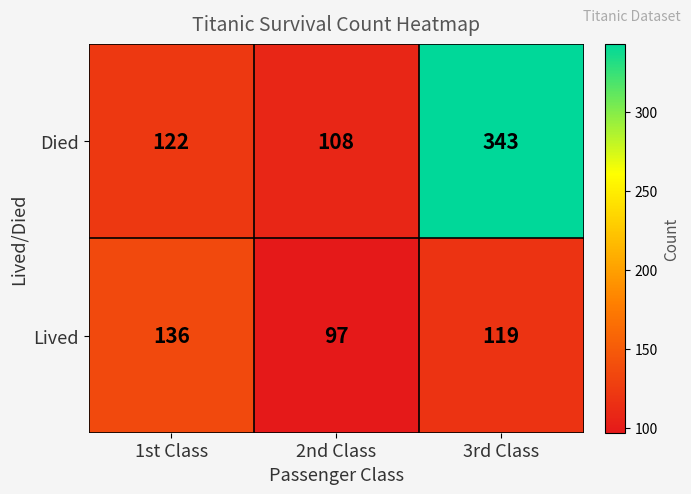

At how many categories does at least one series exceed 210?

1